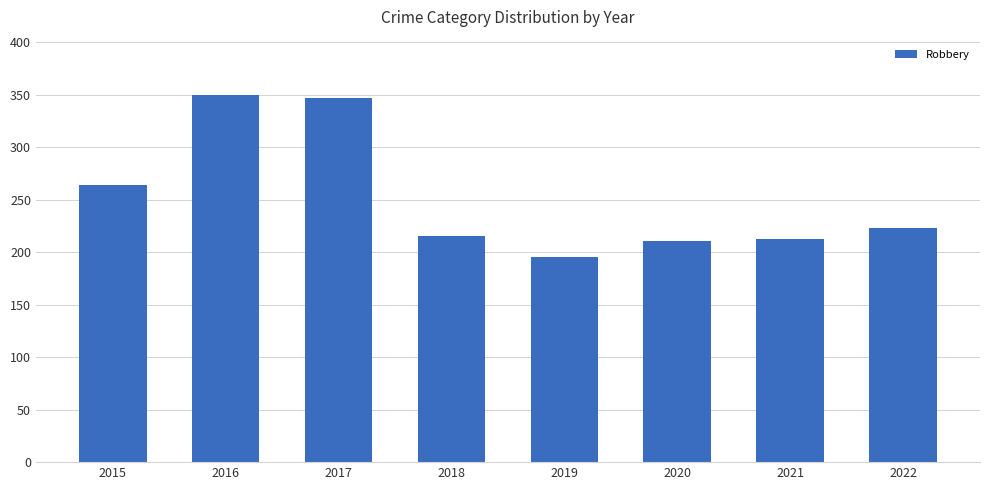

Are the bars grouped side by side (vs. stacked)?

No